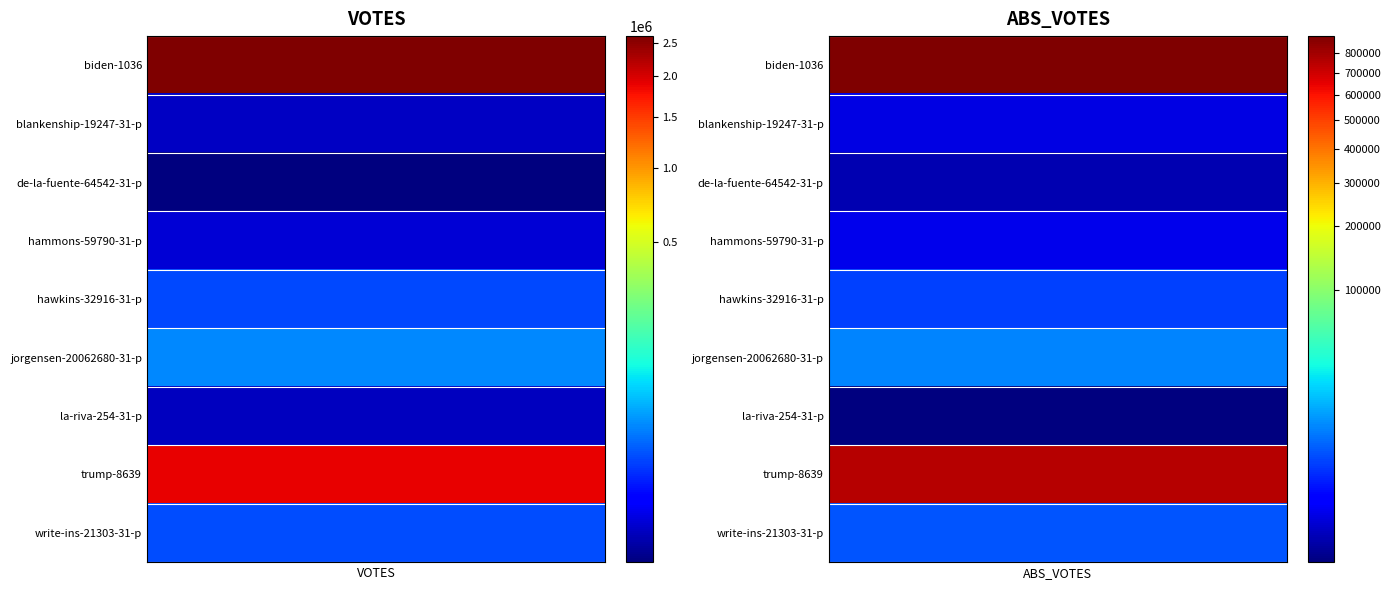

Reading left to right, transcribe all the data shown in this chart.

biden-1036: 0=2608400	1=891202
blankenship-19247-31-p: 0=2954	1=1121
de-la-fuente-64542-31-p: 0=2728	1=895
hammons-59790-31-p: 0=3255	1=1245
hawkins-32916-31-p: 0=14202	1=4441
jorgensen-20062680-31-p: 0=31677	1=10540
la-riva-254-31-p: 0=2928	1=869
trump-8639: 0=1883313	1=753404
write-ins-21303-31-p: 0=14881	1=5560